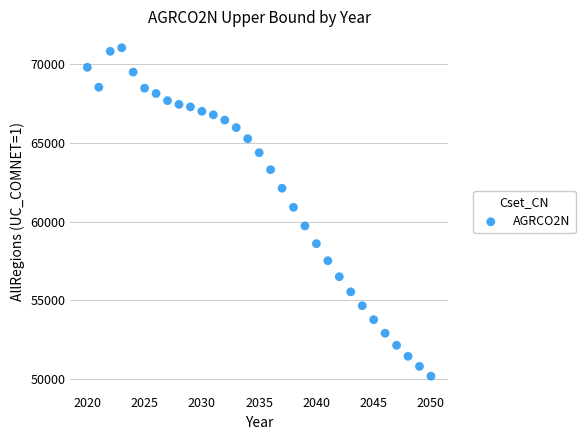

What is the range of Y values (max minus min)?

20822.4